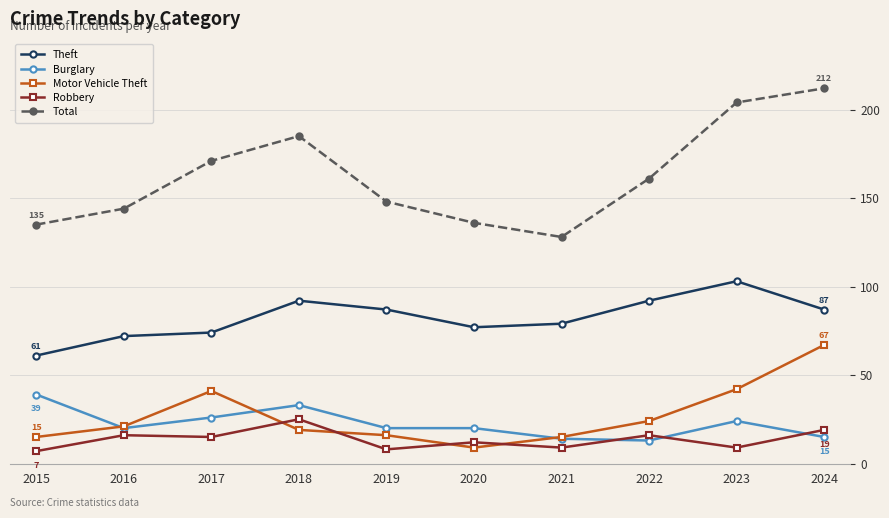

True or false: Robbery and Burglary intersect in this chart.

True